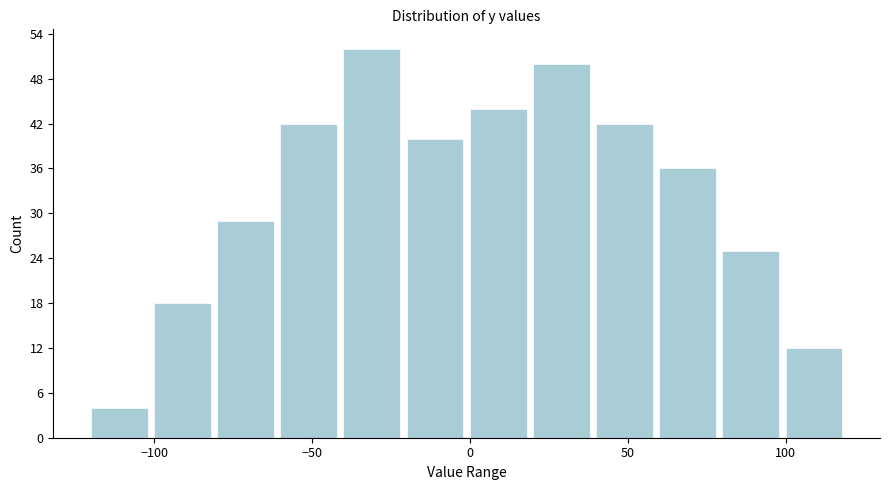

Reading left to right, transcribe this chart: for each bar, give the range it covers on the x-axis and its height. The values are not printed on the chart, so give them approximately, as read against the axis.

-120 to -100: 4
-100 to -80: 18
-80 to -60: 29
-60 to -40: 42
-40 to -20: 52
-20 to 0: 40
0 to 20: 44
20 to 40: 50
40 to 60: 42
60 to 80: 36
80 to 100: 25
100 to 120: 12